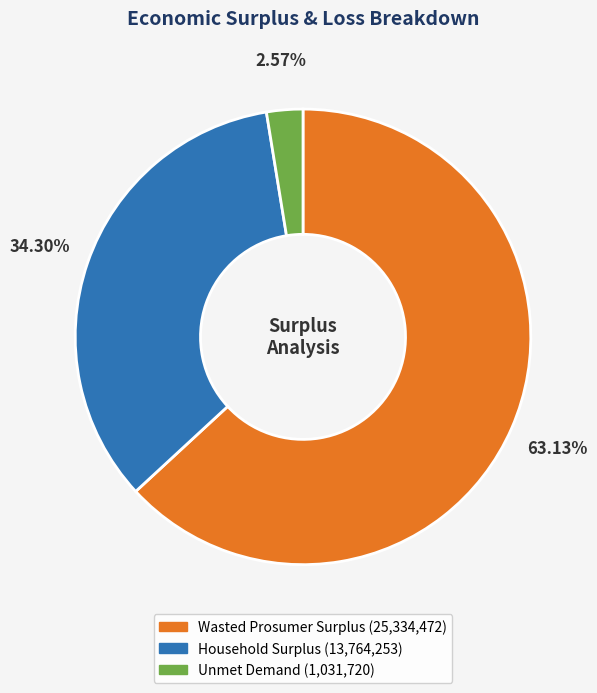

What percentage is the Wasted Prosumer Surplus slice, to the nearest percent?

63%